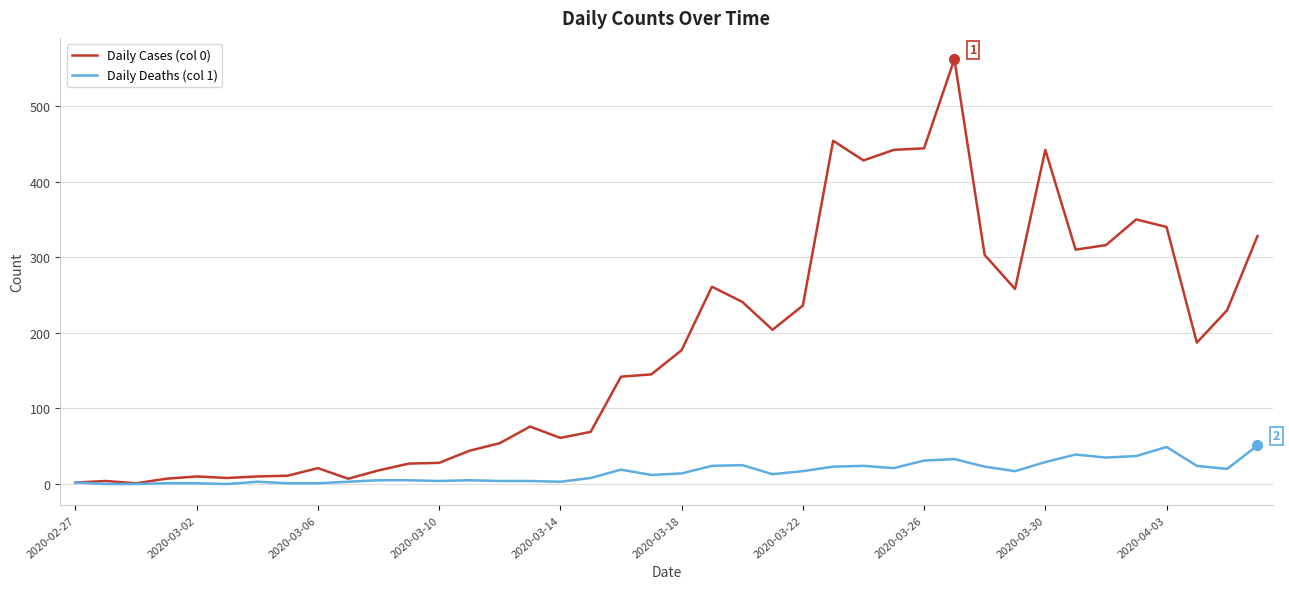

What is the maximum value shown in the chart?

562